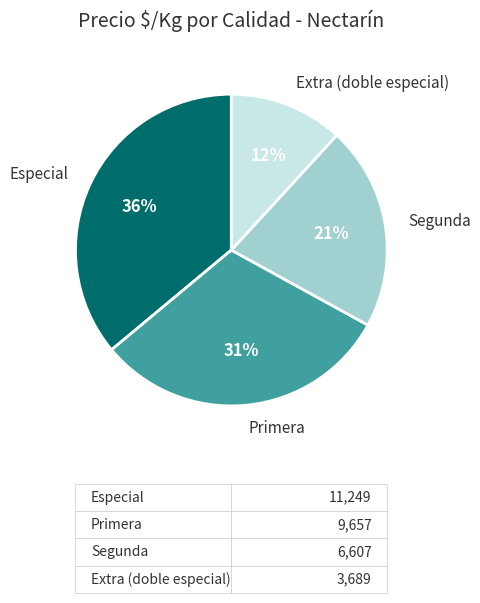

To the nearest percent, what is the difference between the largest and smallest slice percentages?

24%